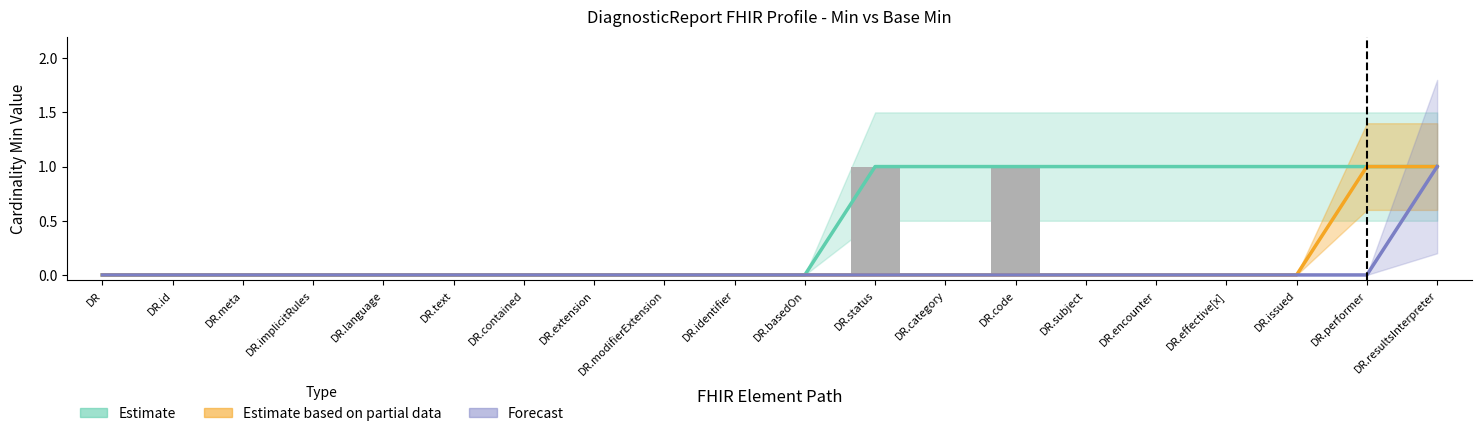

What is the value of the Estimate bar at the 14th from the left?

1